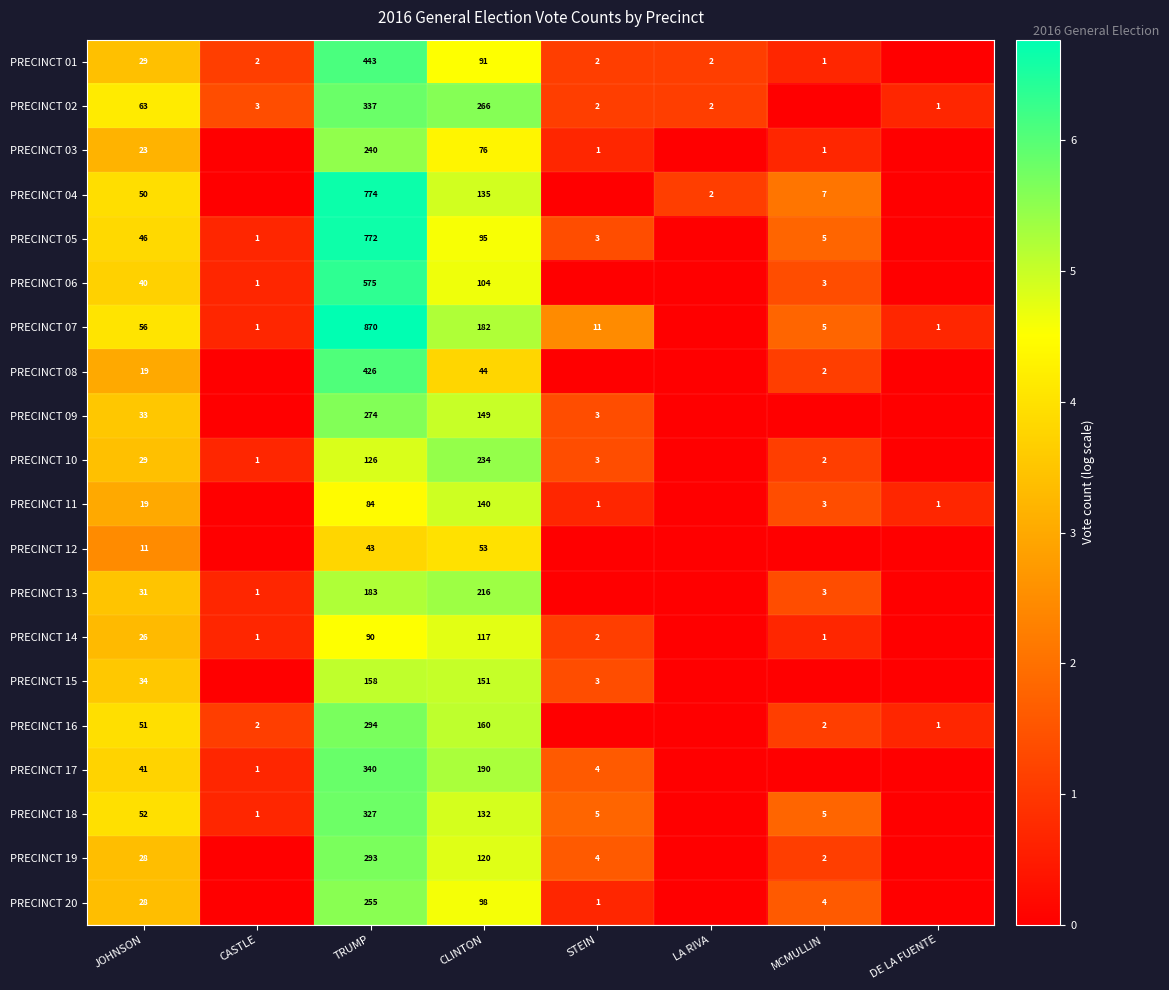

What is the spread (max minus min) of values at CLINTON?

222